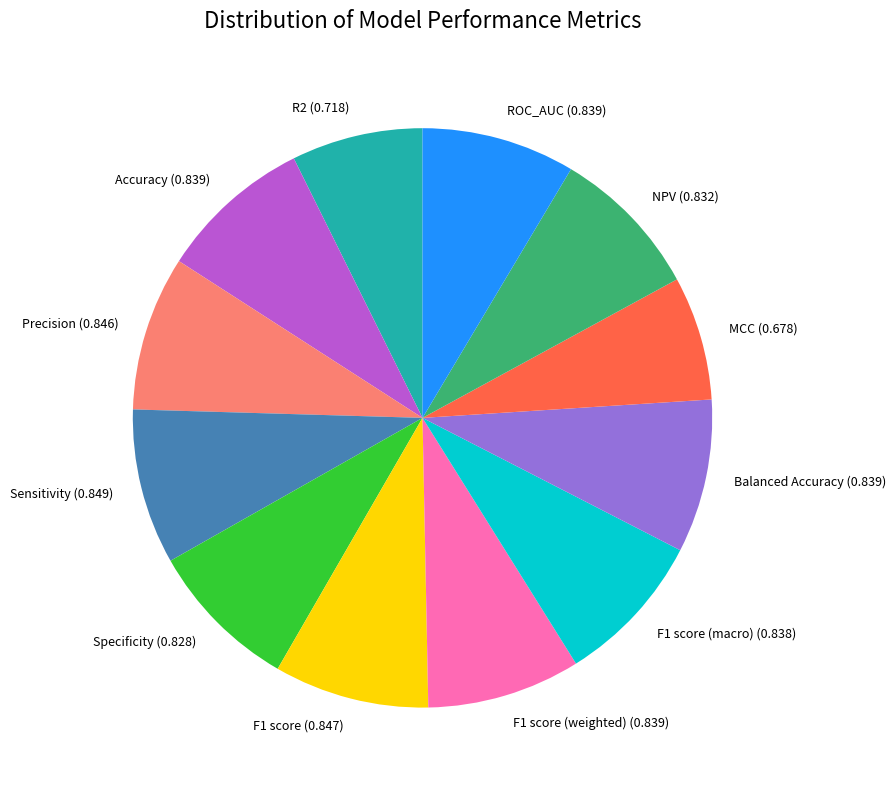

True or false: Specificity (0.828) accounts for 3% of the total.

False